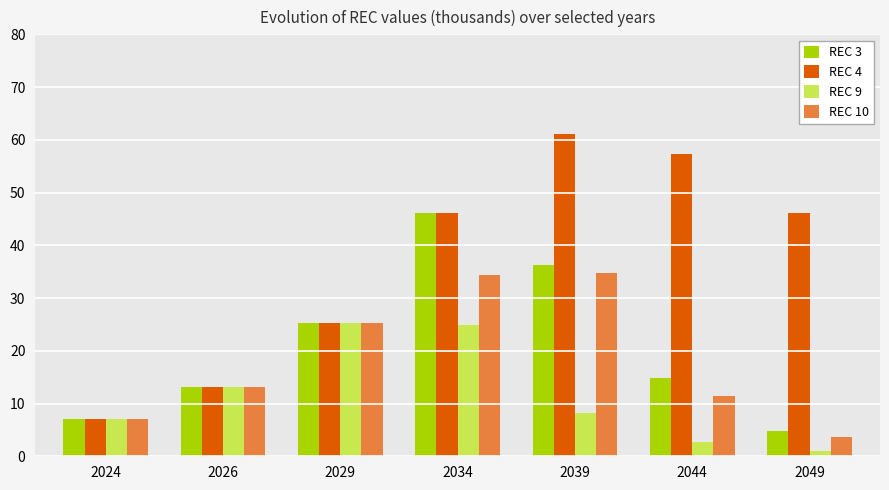

Which series has the largest range (max minus min)?

REC 4